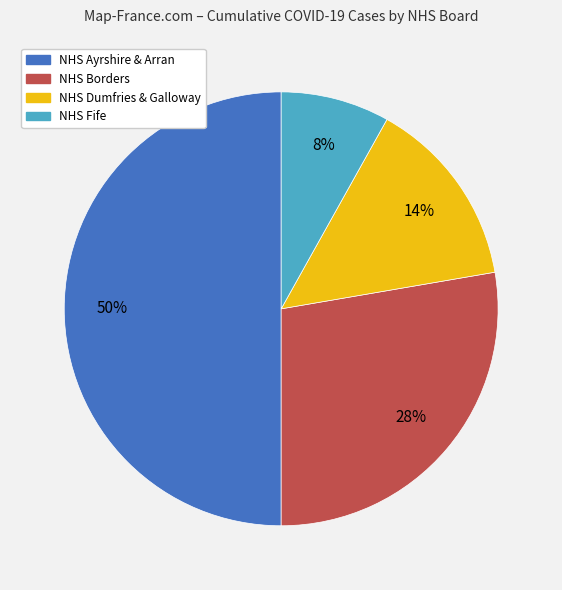

How many segments does this pie chart have?

4